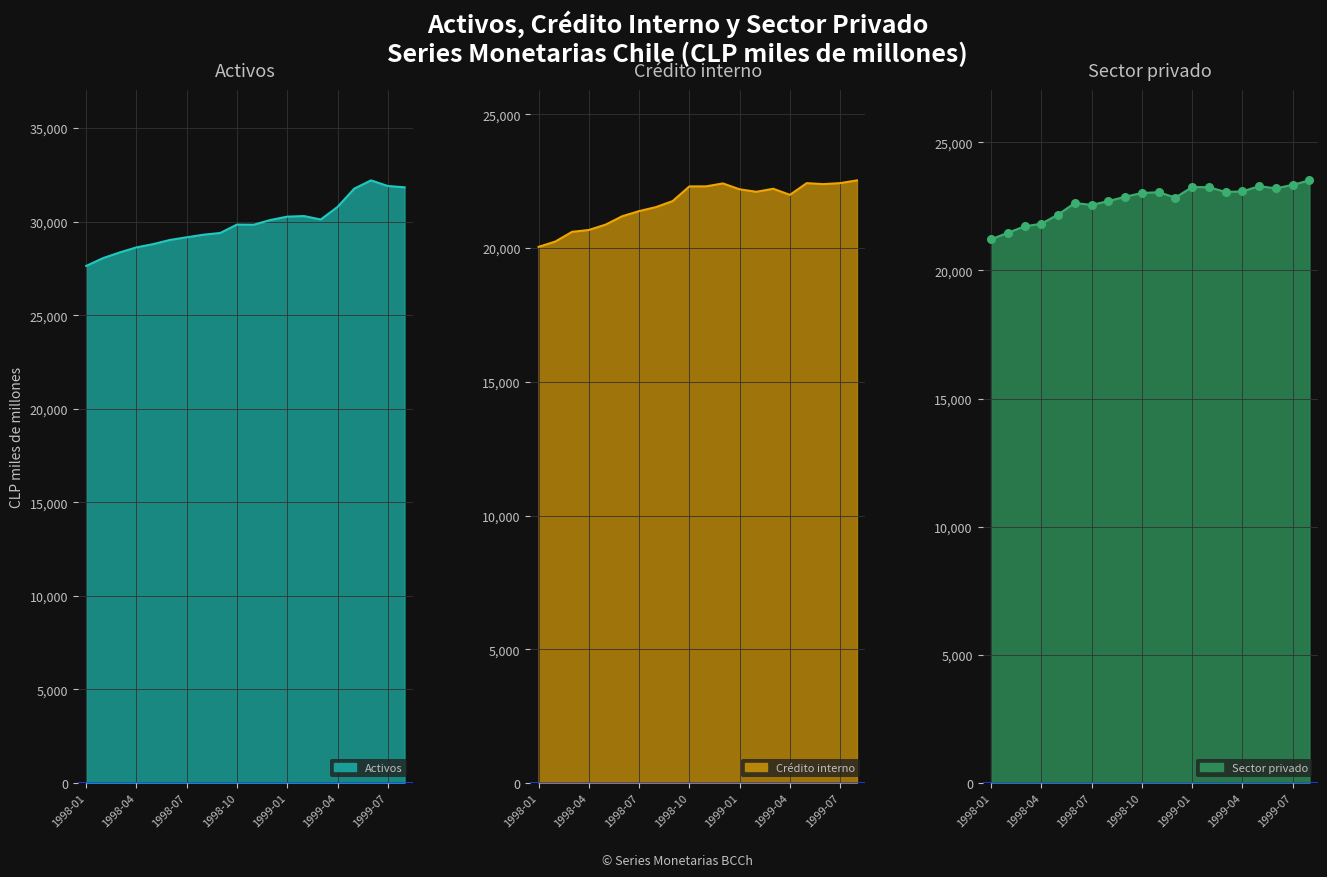

Which series has the largest total across all categories?

Activos